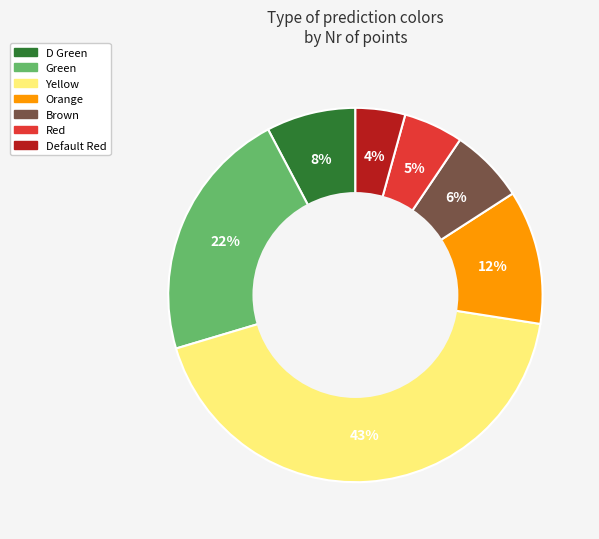

Which slice is the largest?

Yellow